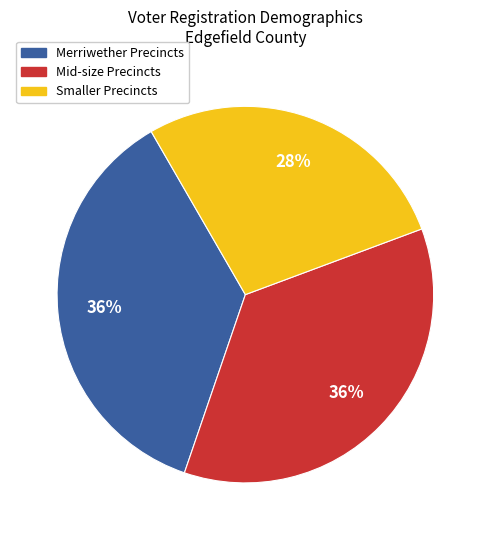

Approximately how many times larger is the value at Mid-size Precincts compared to Smaller Precincts?

1.3